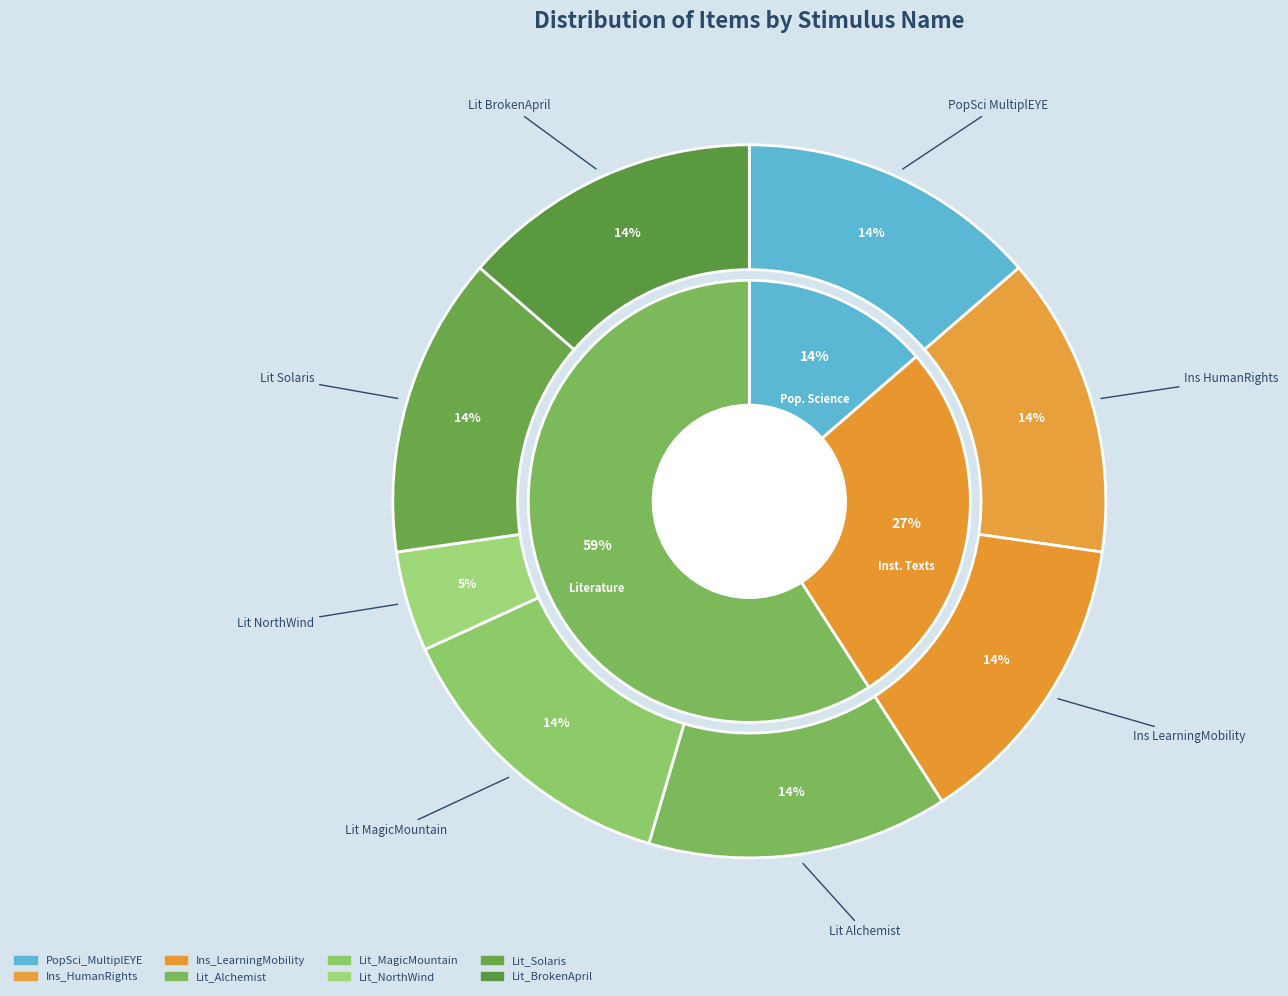

Is it true that Ins_LearningMobility is 14% of the pie?

True